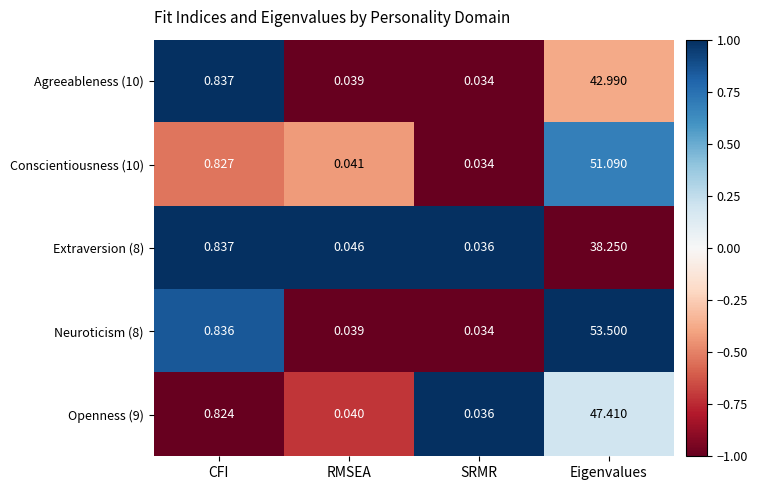

At which category is the sum across all series the highest?

Eigenvalues